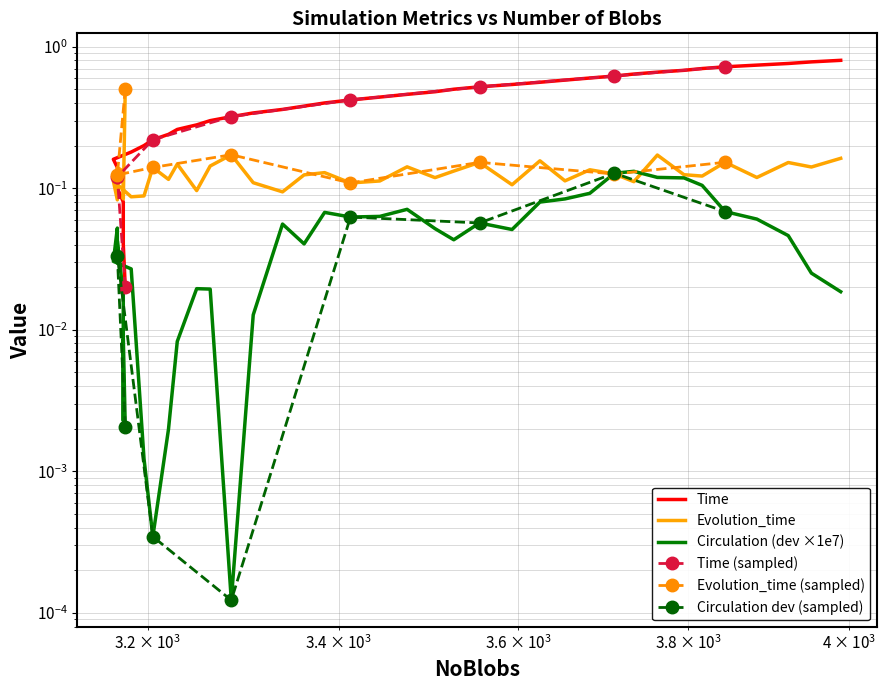

What is the label of the 28th point from the left?

3625